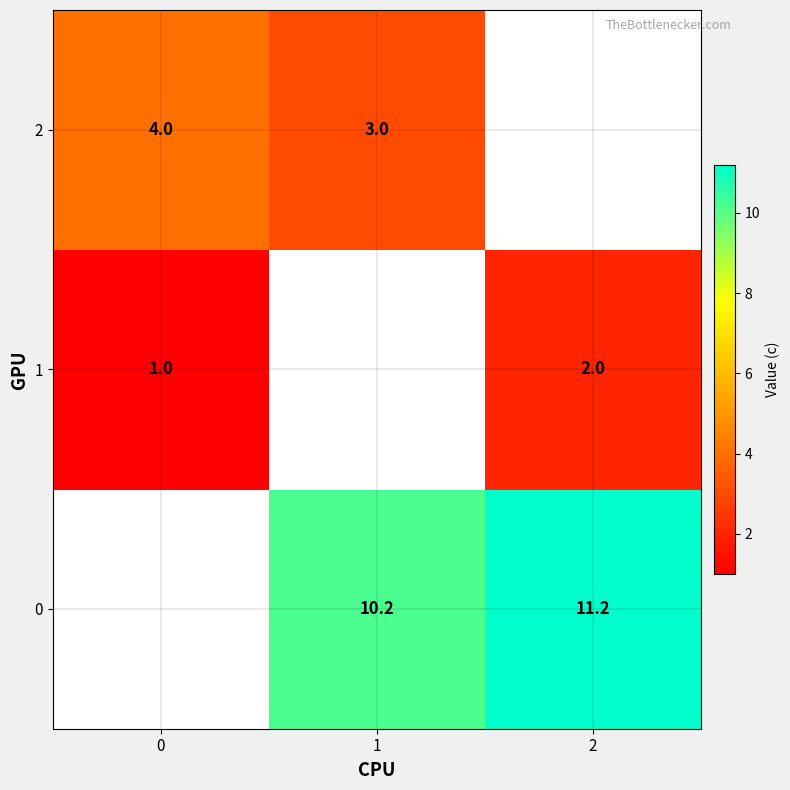

Is the value of 0 at 1 greater than the value of 1 at 2?

Yes